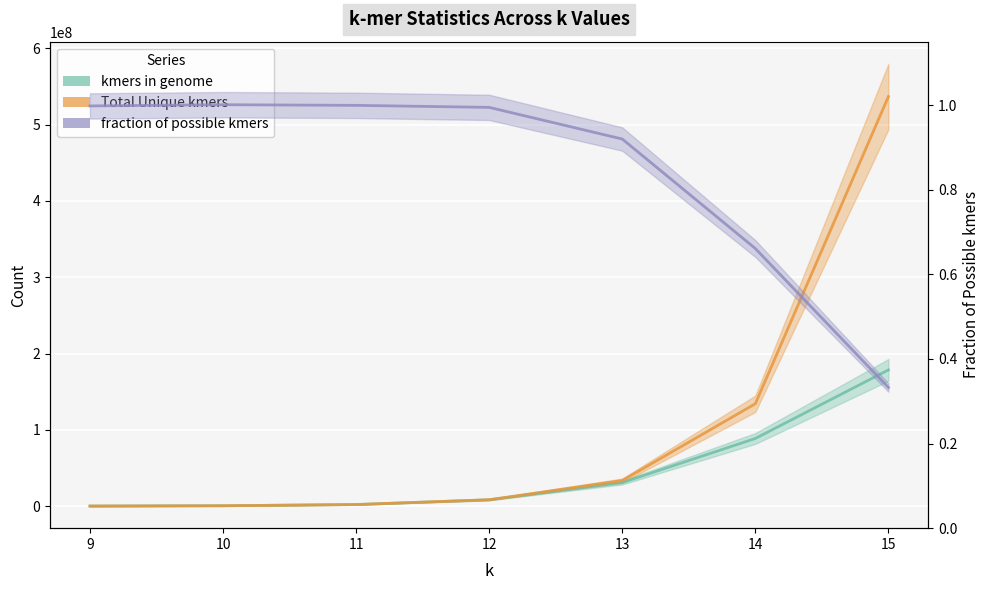

At which label does kmers in genome first exceed 8343900?

13